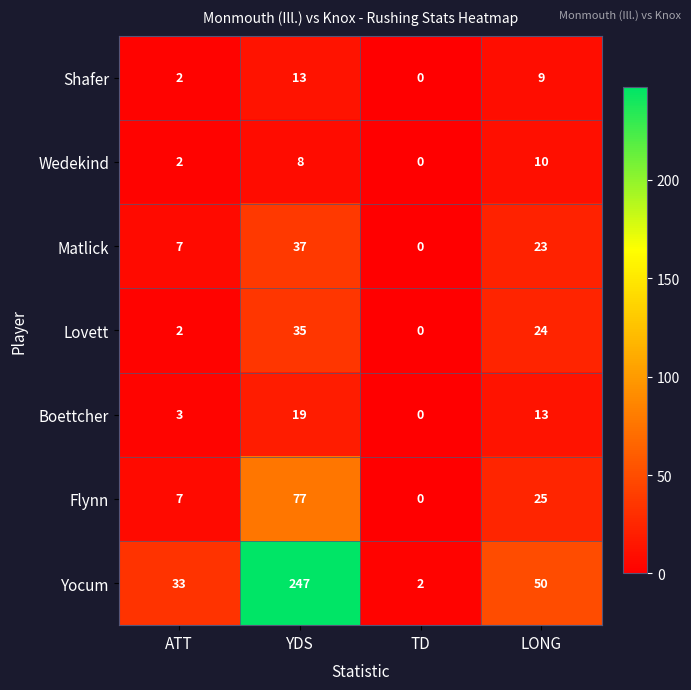

What is the sum of the Flynn values at YDS and TD?

77